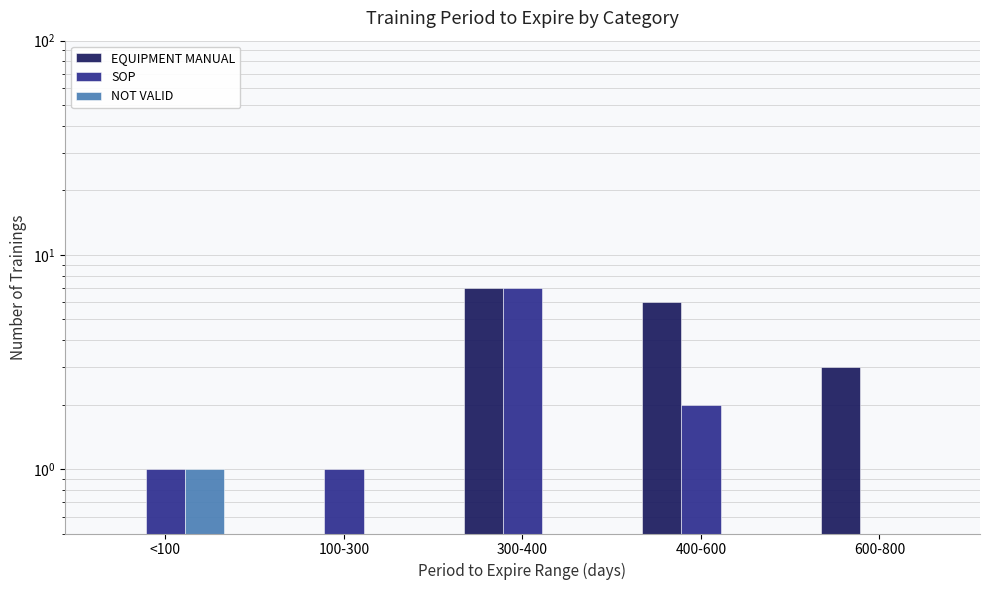

True or false: SOP has a value of 0.8 at 600-800.

False